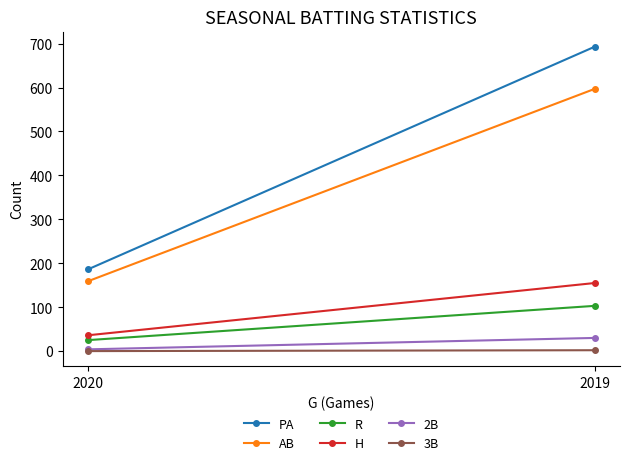

Which series has the largest range (max minus min)?

PA